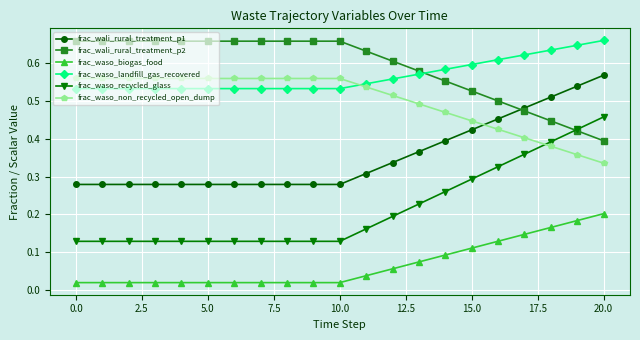

At how many categories does at least one series exceed 0?

21